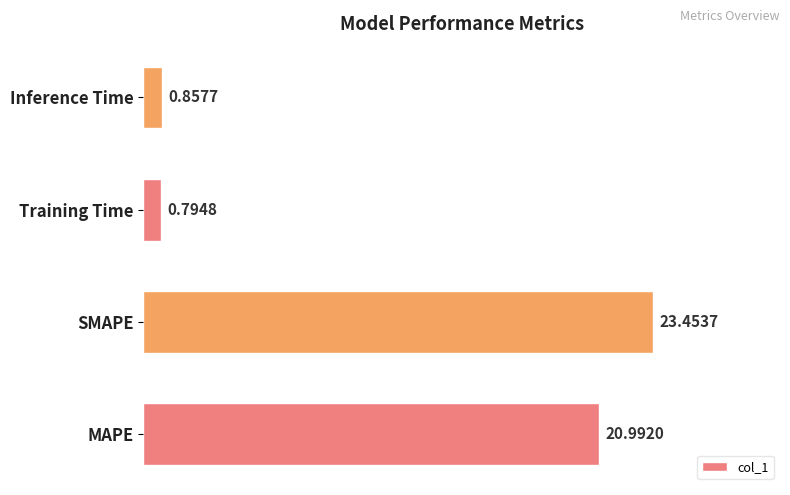

At which category does the chart reach its minimum across all series?

Training Time